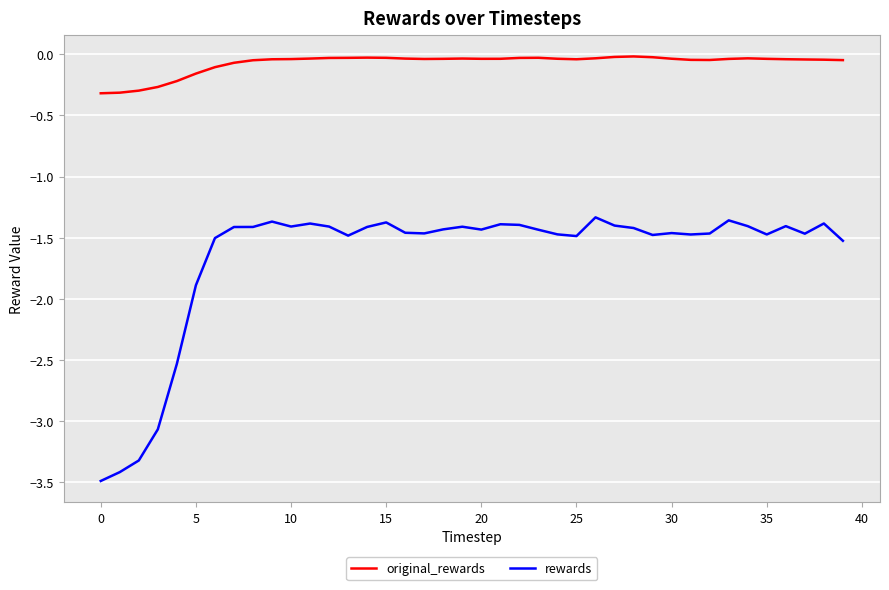

True or false: rewards and original_rewards cross at least once.

False